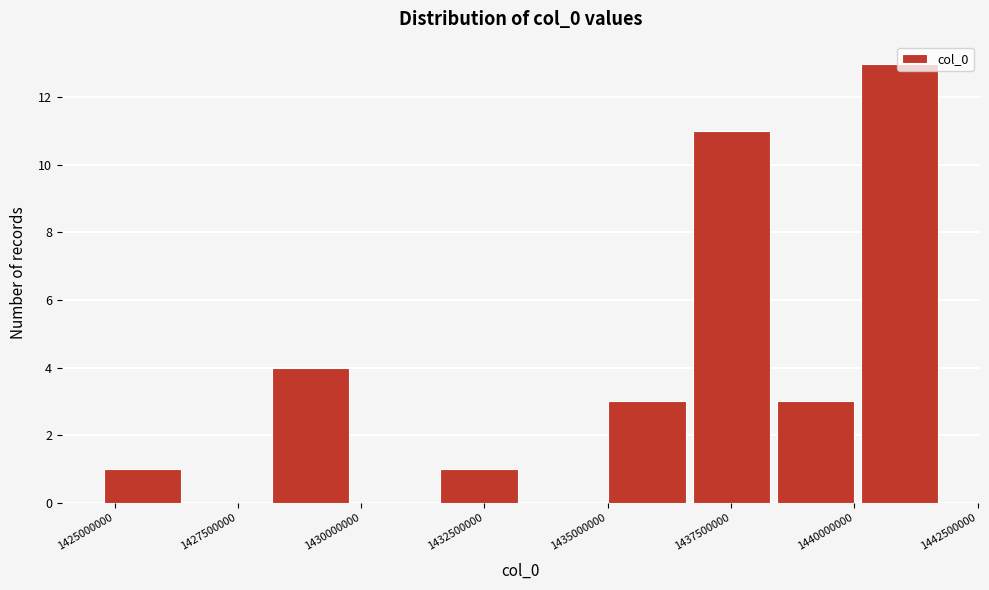

Read against the x-axis, roughly where is the centre of the tallest bar?

1441000000